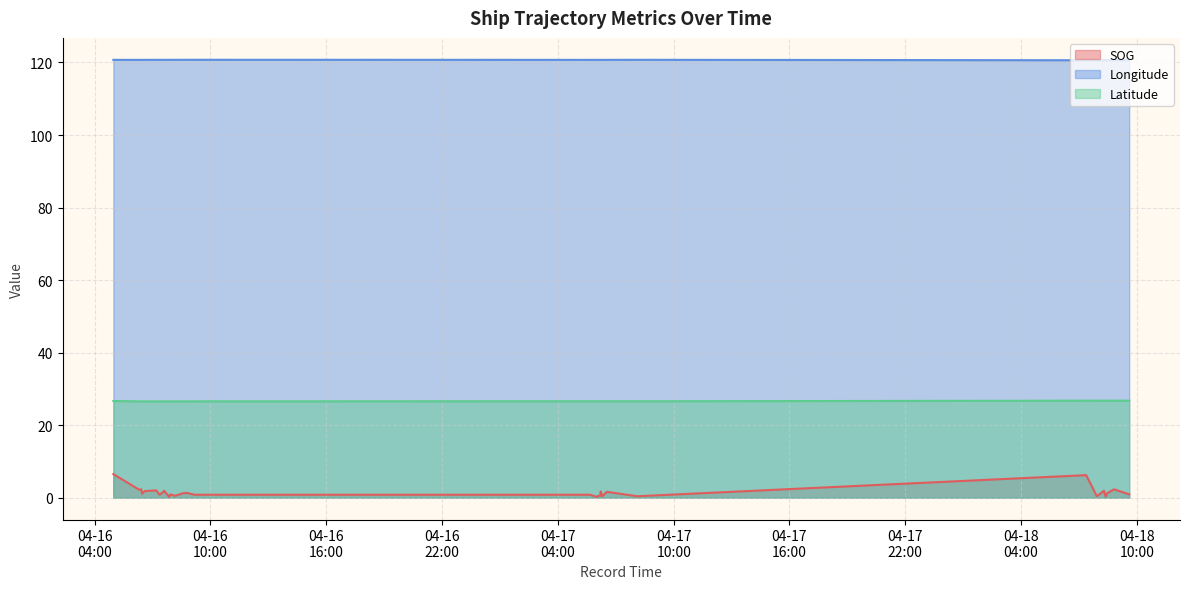

At how many categories does at least one series exceed 63?

31